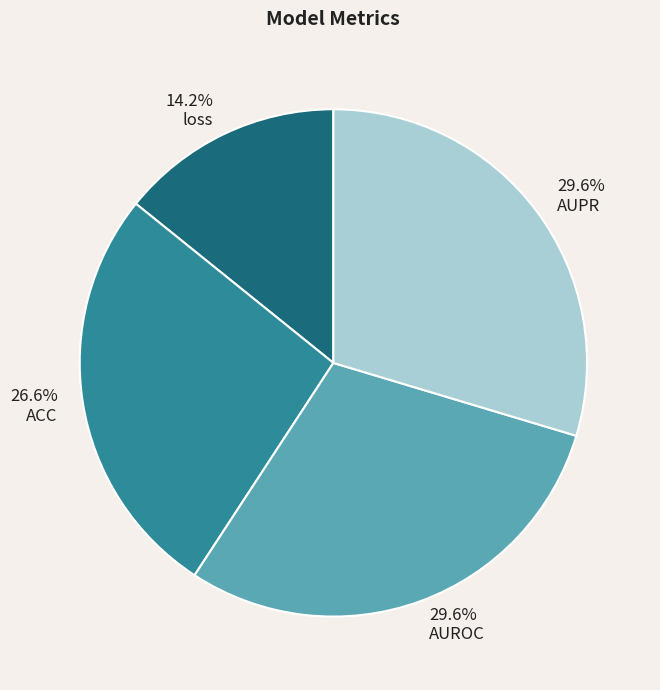

Between AUROC and ACC, which is larger?

AUROC